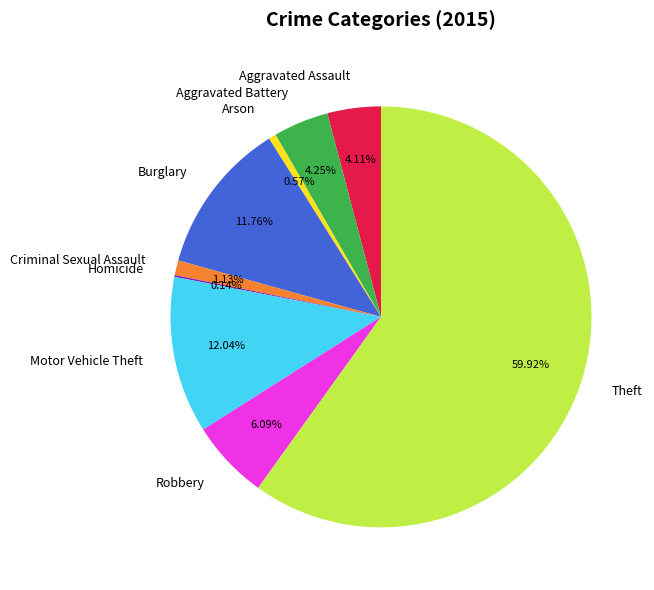

What is the ratio of the value at Criminal Sexual Assault to the value at Burglary?

0.1